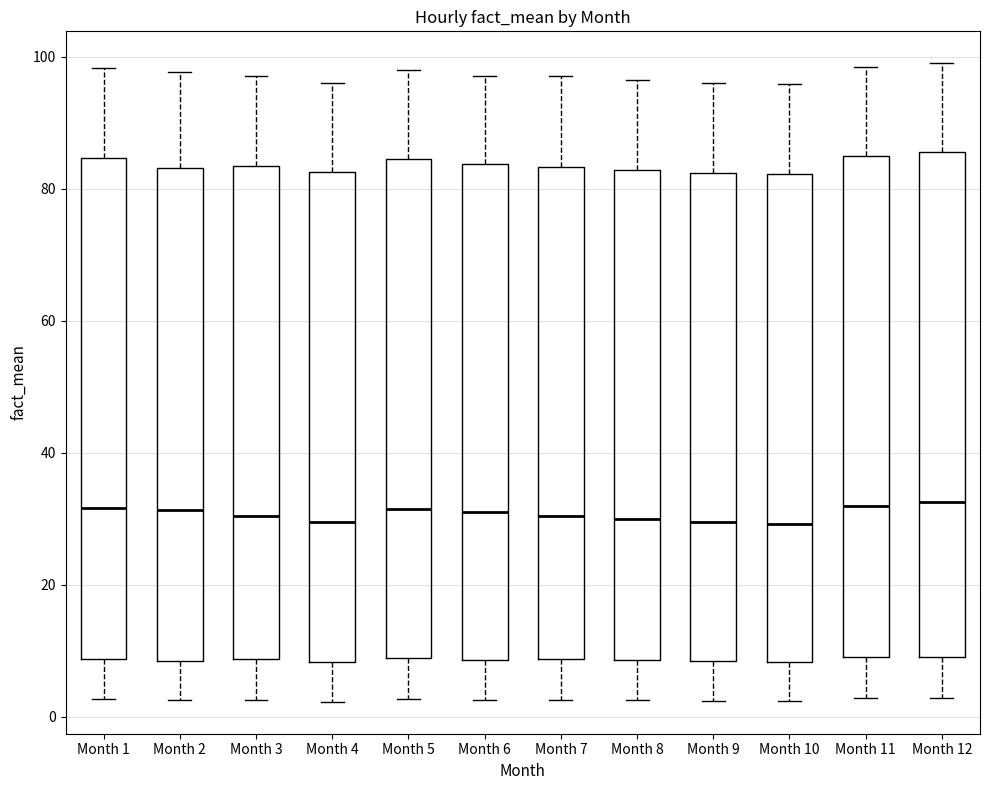

Reading left to right, transcribe this box plot: for each box, give where its median line is, the range the box spans, and where its two whiskers end, as read against the y-axis. The values are not printed on the chart, so give them approximately, as read against the axis.

Month 1: median 32, box 8 to 84, whiskers 2 to 98
Month 2: median 32, box 8 to 84, whiskers 2 to 98
Month 3: median 30, box 8 to 84, whiskers 2 to 98
Month 4: median 30, box 8 to 82, whiskers 2 to 96
Month 5: median 32, box 8 to 84, whiskers 2 to 98
Month 6: median 32, box 8 to 84, whiskers 2 to 98
Month 7: median 30, box 8 to 84, whiskers 2 to 98
Month 8: median 30, box 8 to 82, whiskers 2 to 96
Month 9: median 30, box 8 to 82, whiskers 2 to 96
Month 10: median 30, box 8 to 82, whiskers 2 to 96
Month 11: median 32, box 10 to 86, whiskers 2 to 98
Month 12: median 32, box 10 to 86, whiskers 2 to 100